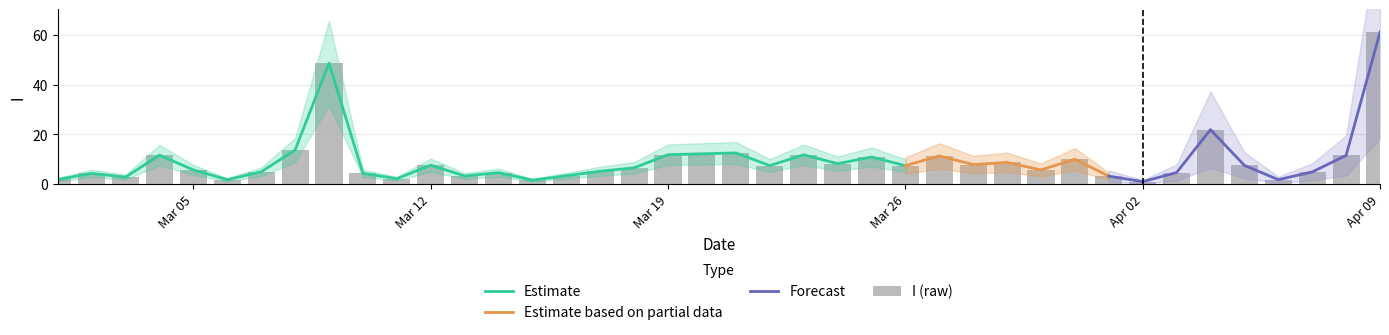

What is the lowest value of the Estimate series?

1.6